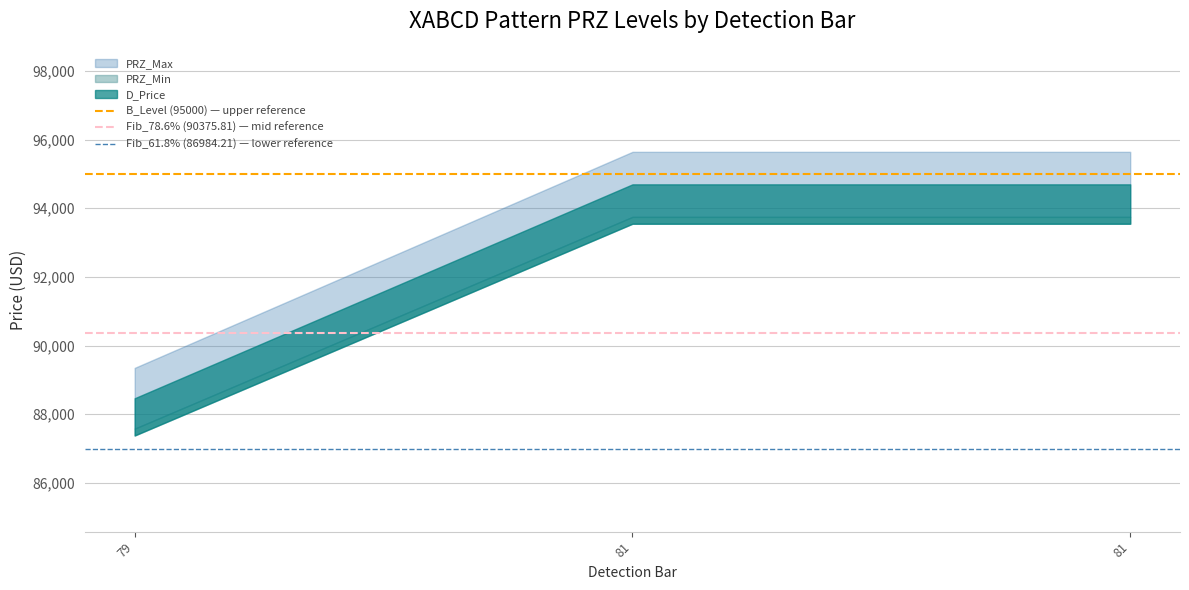

What is the value of the Fib_61.8% (86984.21) — lower reference point at the 1st from the left?

86984.2